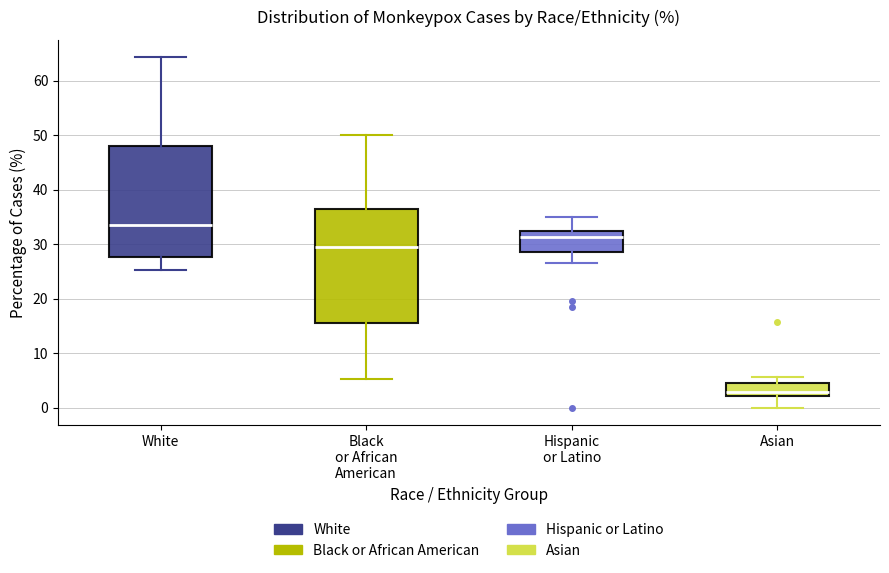

Reading left to right, read every box against the y-axis: the position of its median line, the range the box covers, and the ends of its whiskers. The values are not printed on the chart, so give them approximately, as read against the axis.

White: median 34, box 28 to 48, whiskers 25 to 64
Black or African American: median 30, box 15 to 36, whiskers 5 to 50
Hispanic or Latino: median 31, box 29 to 32, whiskers 27 to 35
Asian: median 3, box 2 to 4, whiskers 0 to 6